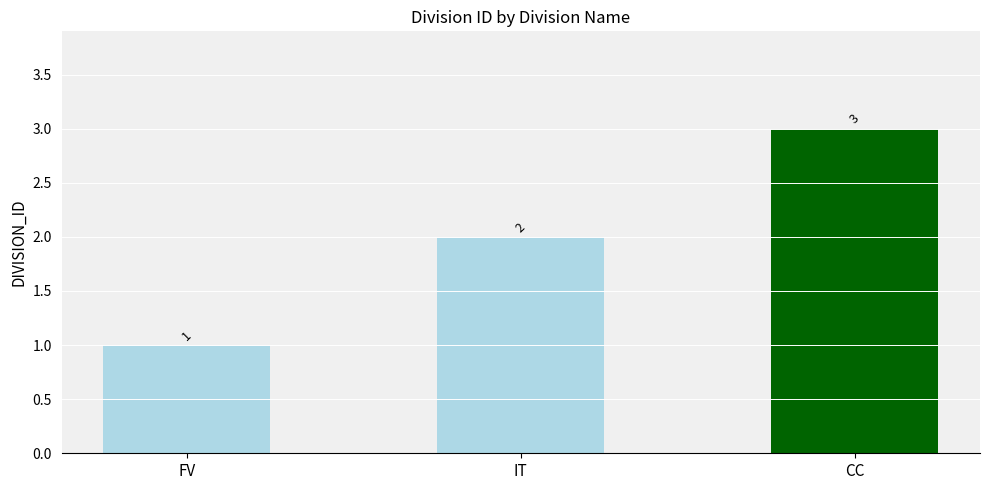

Between IT and FV, which is larger?

IT